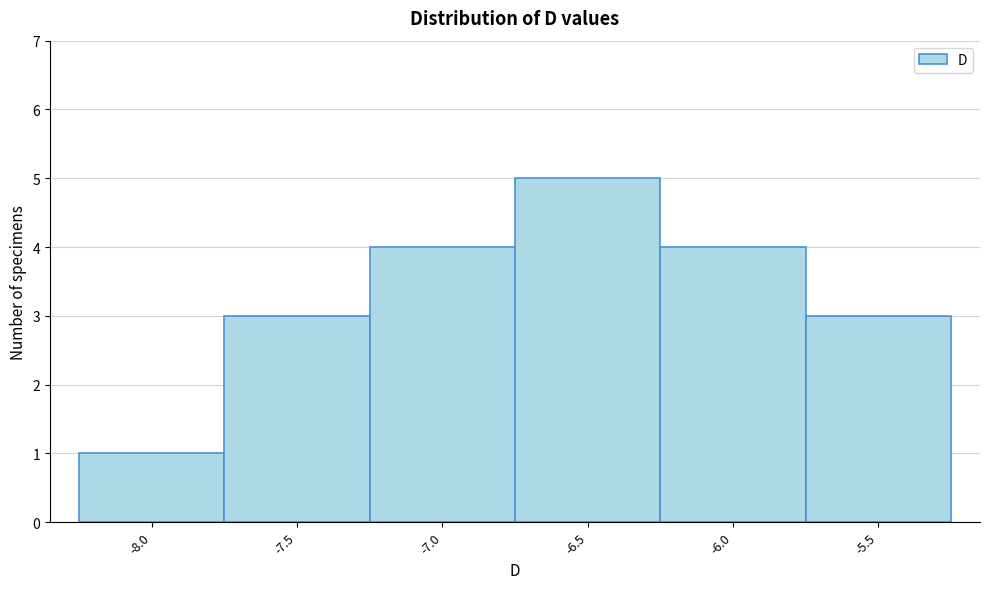

Reading right to left, extract all data points from this chart.

3	4	5	4	3	1